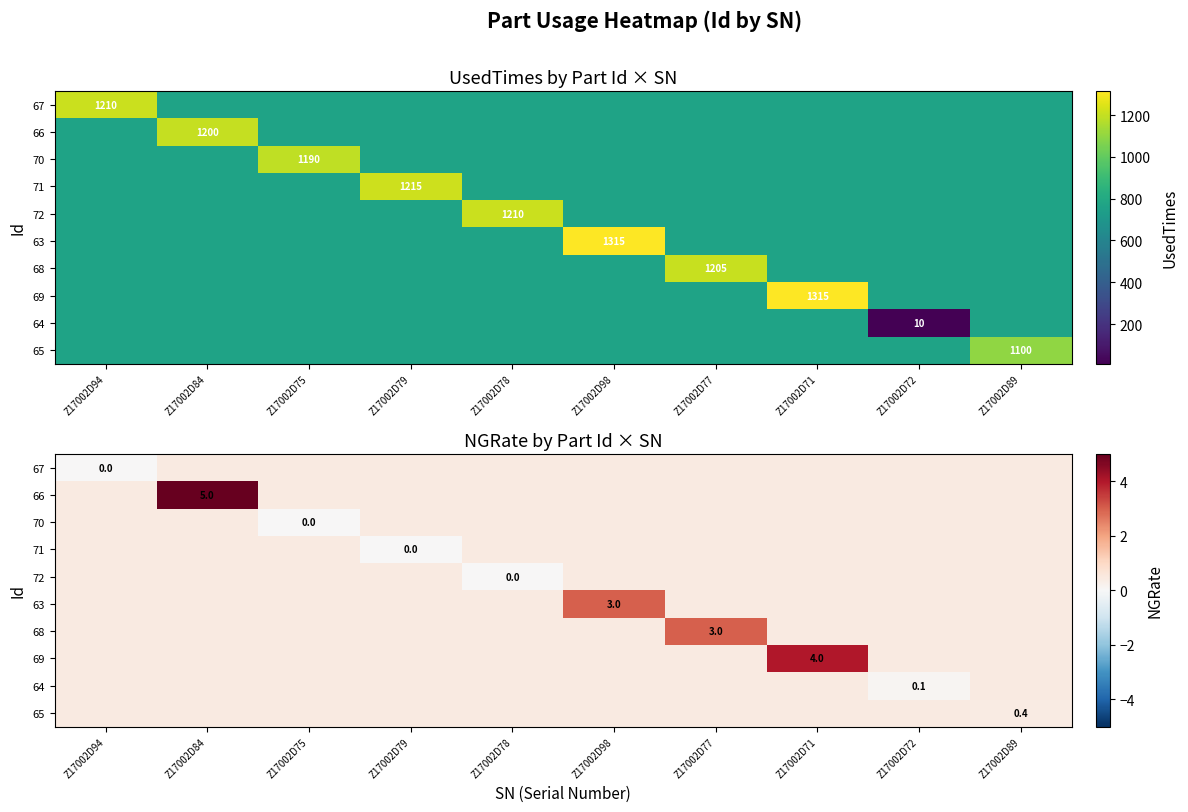

True or false: 67 has a value of 0.2 at Z17002D77.

False